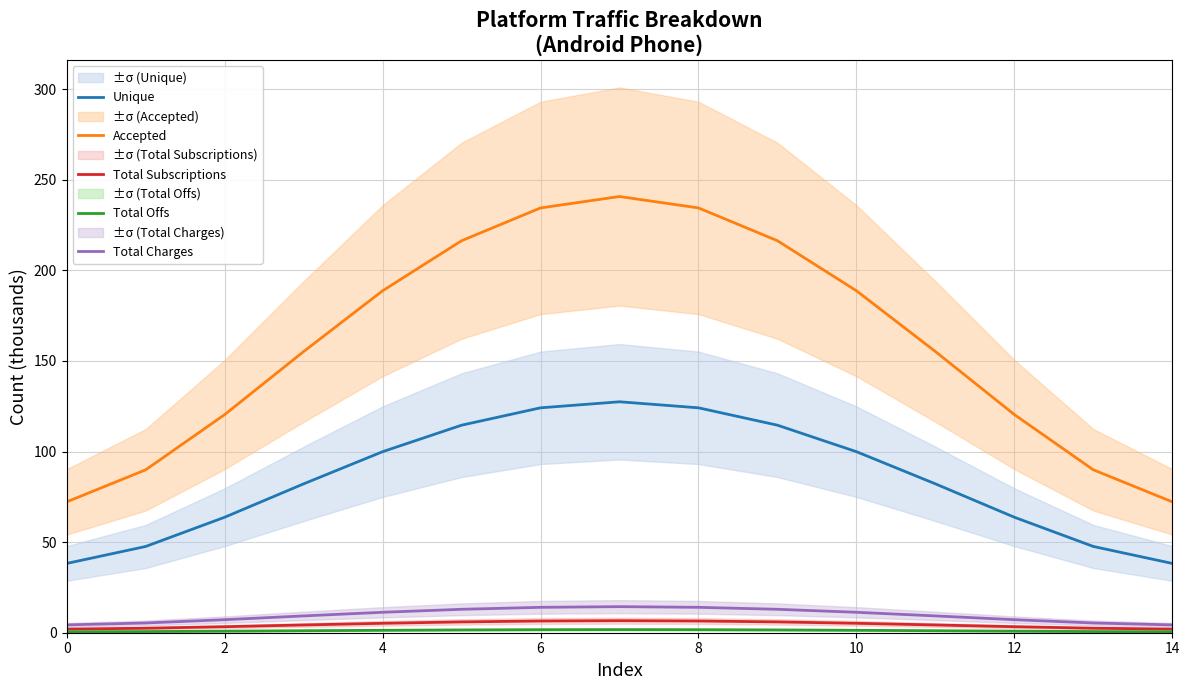

What is the label of the 4th point from the right?

11